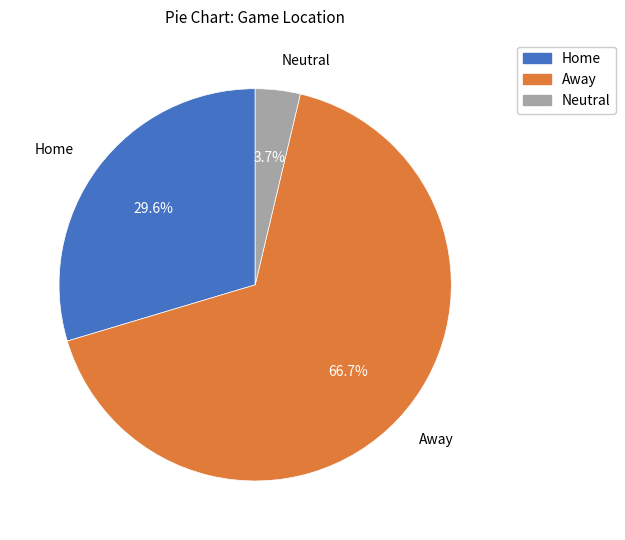

What is the majority slice?

Away